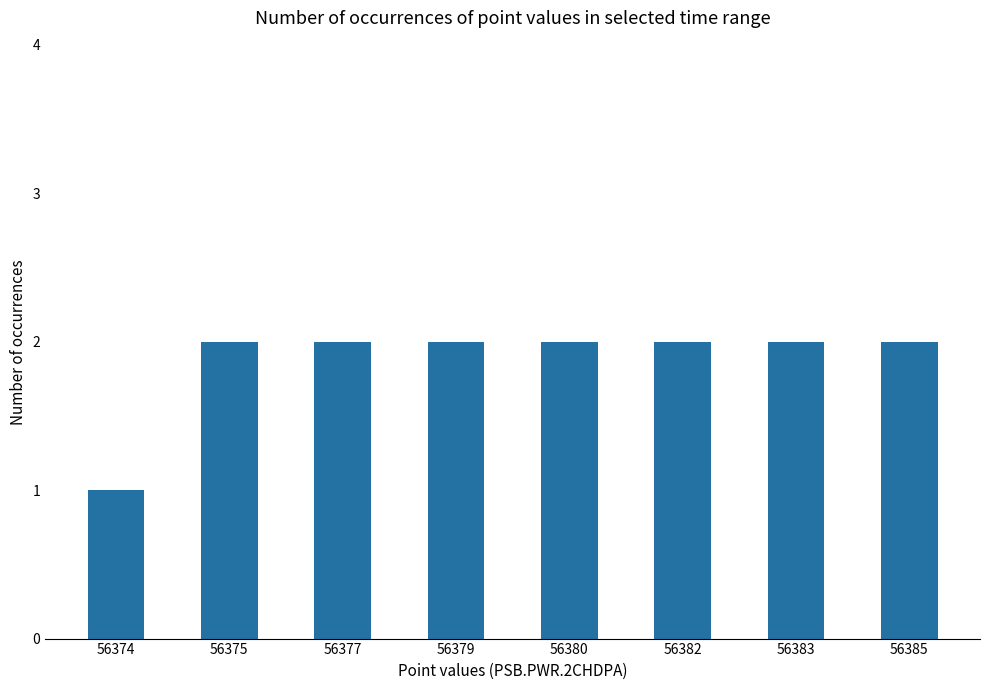

What is the sum of all values?

15